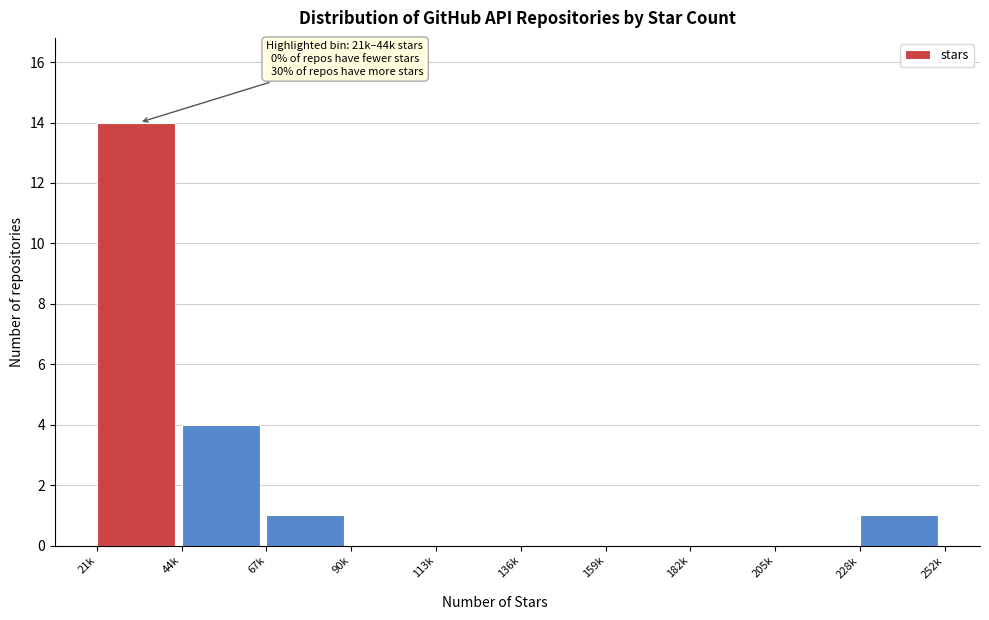

Reading left to right, list all the values displayed in this chart.

21k=14	44k=4	67k=1	90k=0	113k=0	136k=0	159k=0	182k=0	205k=0	228k=1